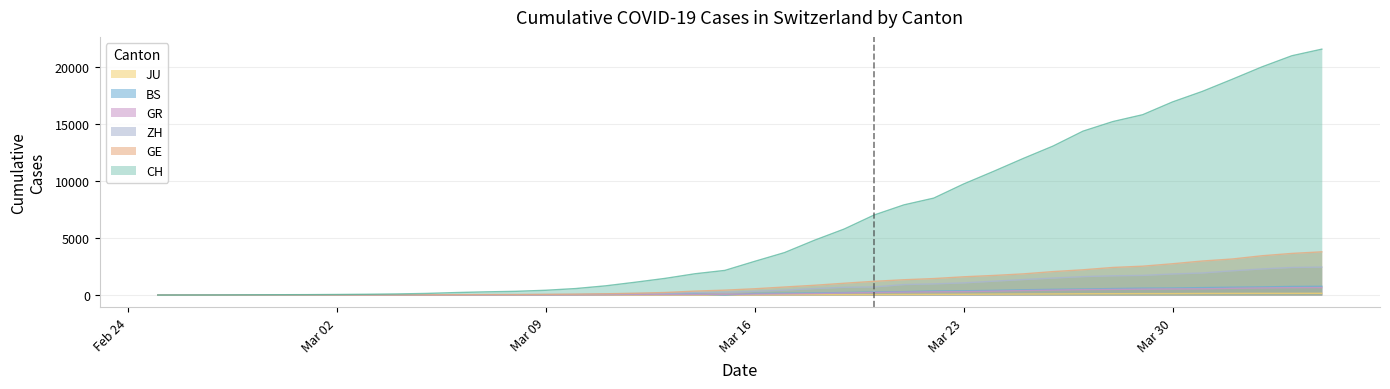

Which series ends up on top after the final intersection of GR and BS?

BS